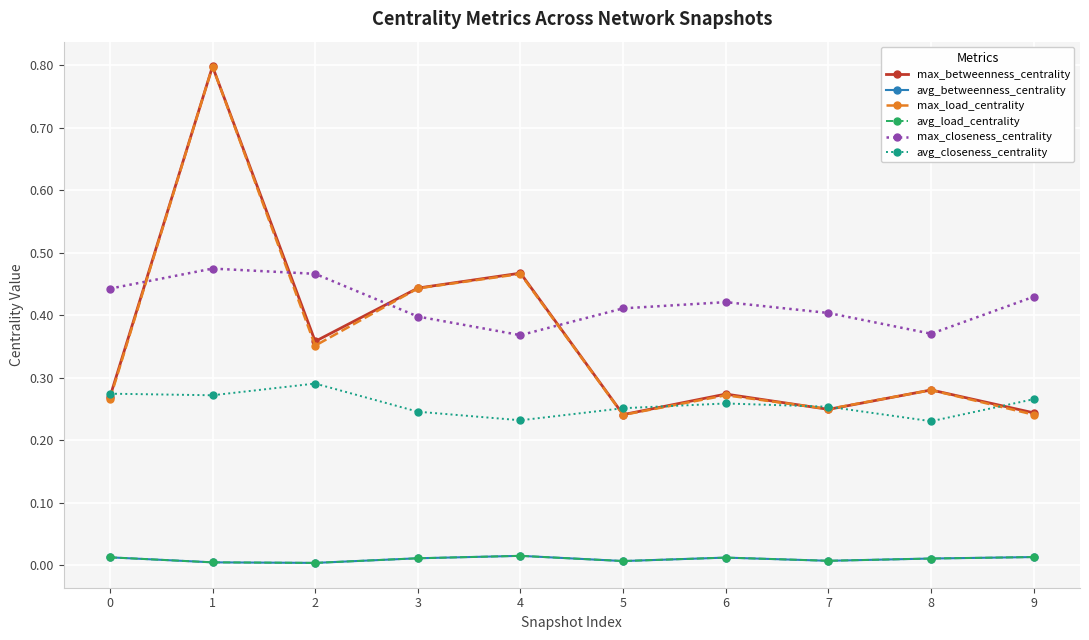

How many avg_closeness_centrality values are between 0 and 1?

10